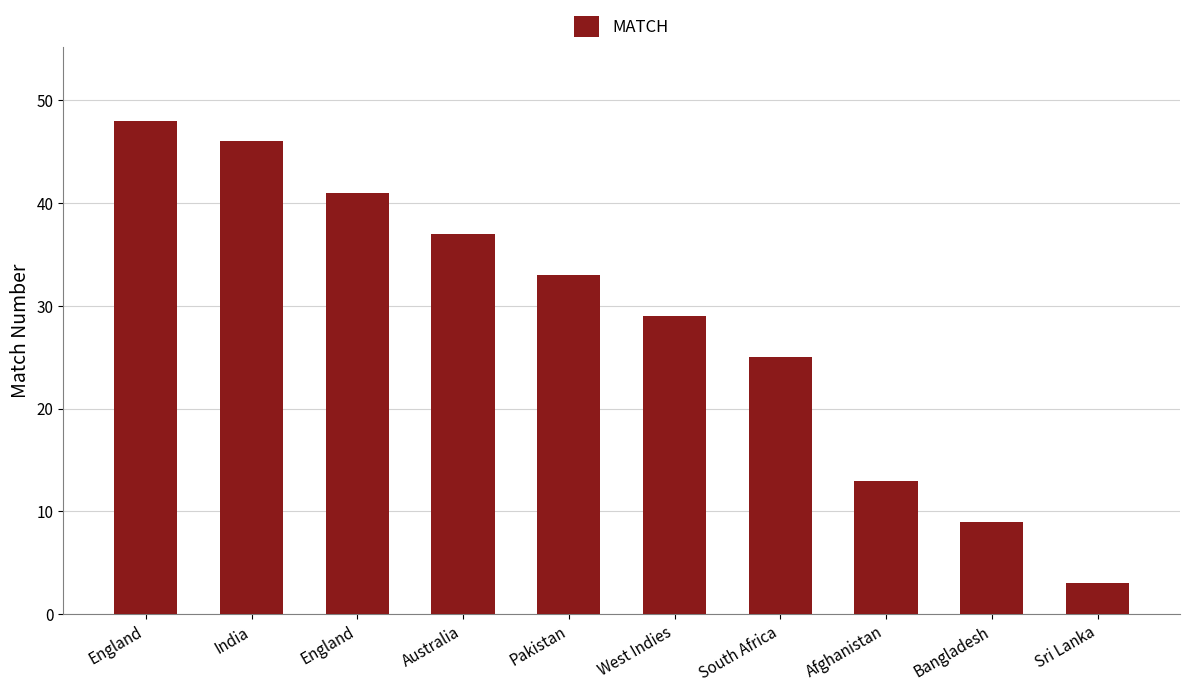

Are the bars grouped side by side (vs. stacked)?

No